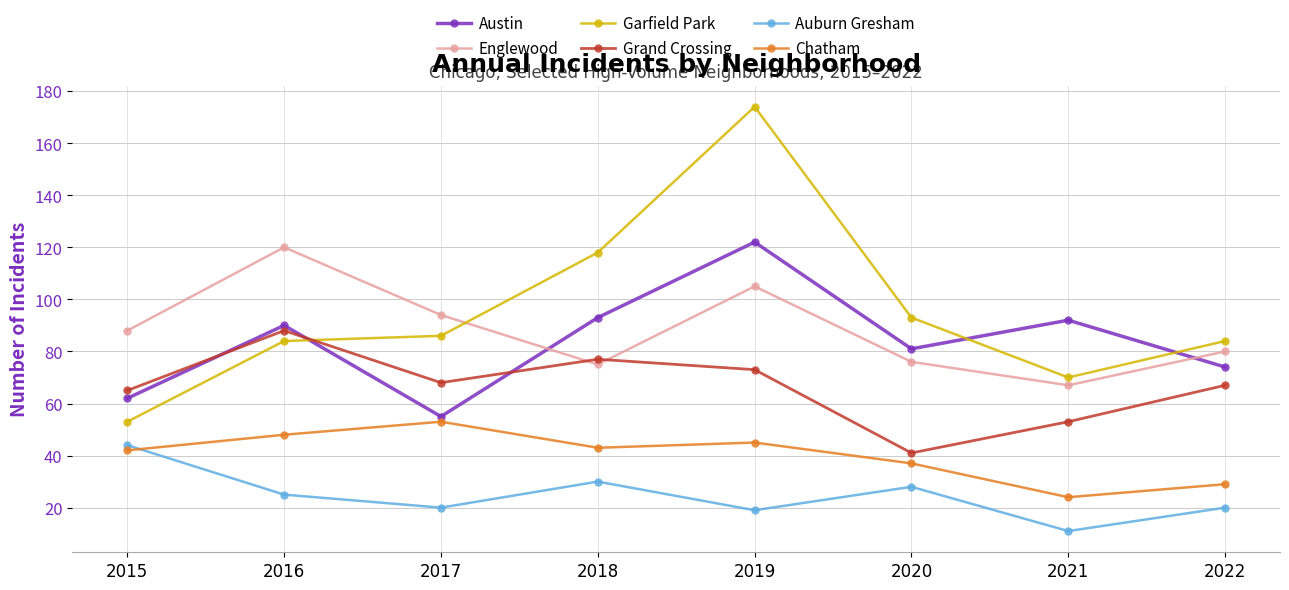

Which series has the largest total across all categories?

Garfield Park